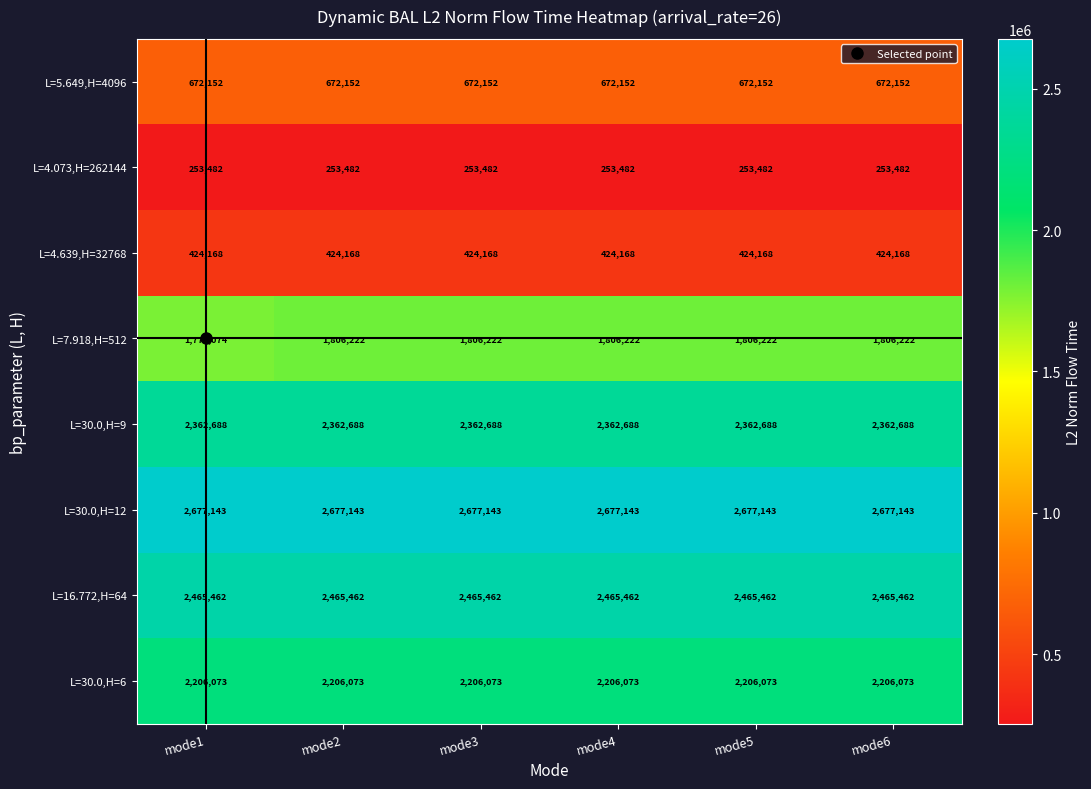

Which series has the largest range (max minus min)?

L=7.918,H=512